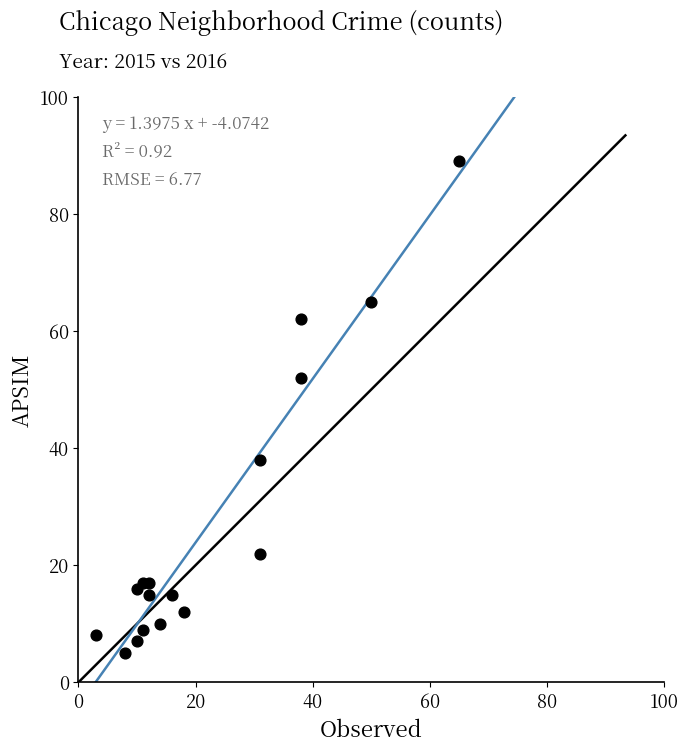

What Y value in the scatter plot is closest to 47?

52